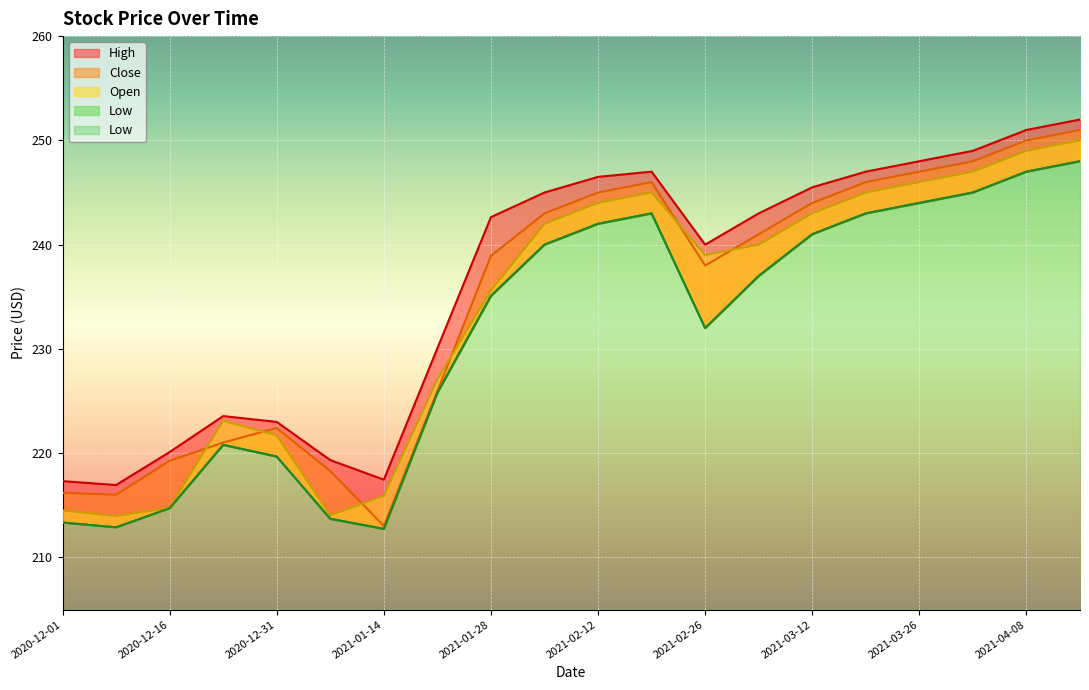

How many lines are shown in the chart?

4